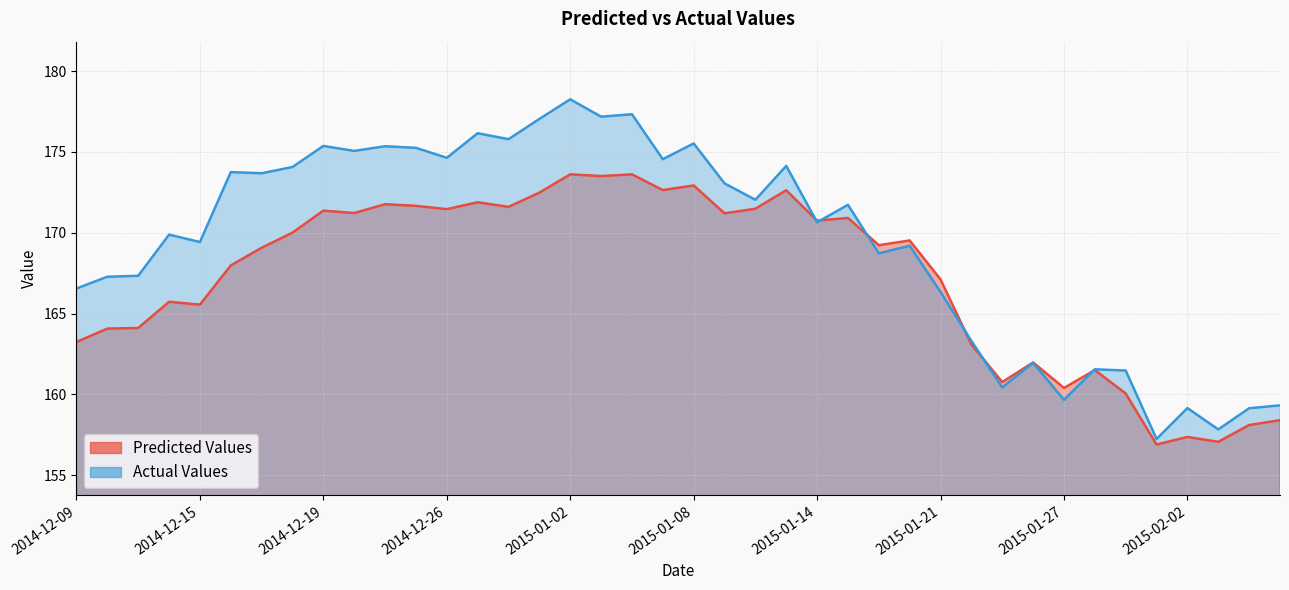

What is the difference between the second highest and second lowest values in the Predicted Values series?

16.5